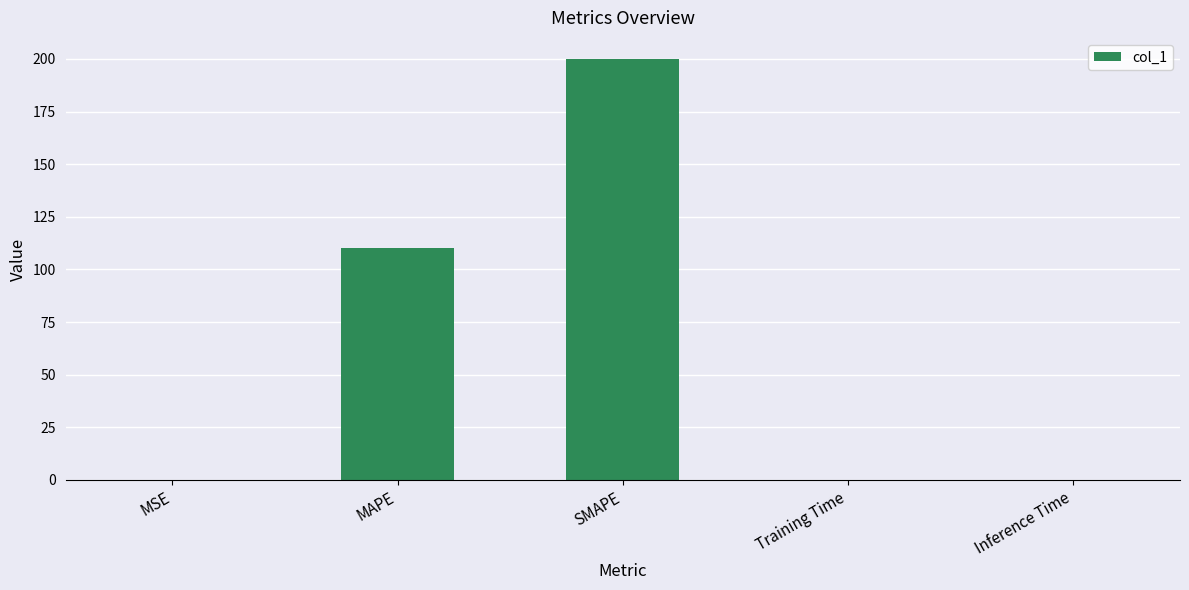

Which category has the highest value across all series?

SMAPE